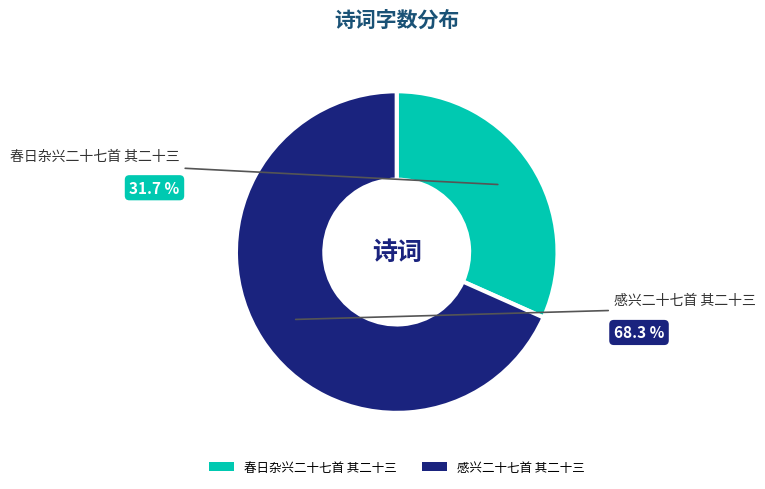

To the nearest percent, what is the combined percentage of 感兴二十七首 其二十三 and 春日杂兴二十七首 其二十三?

100%